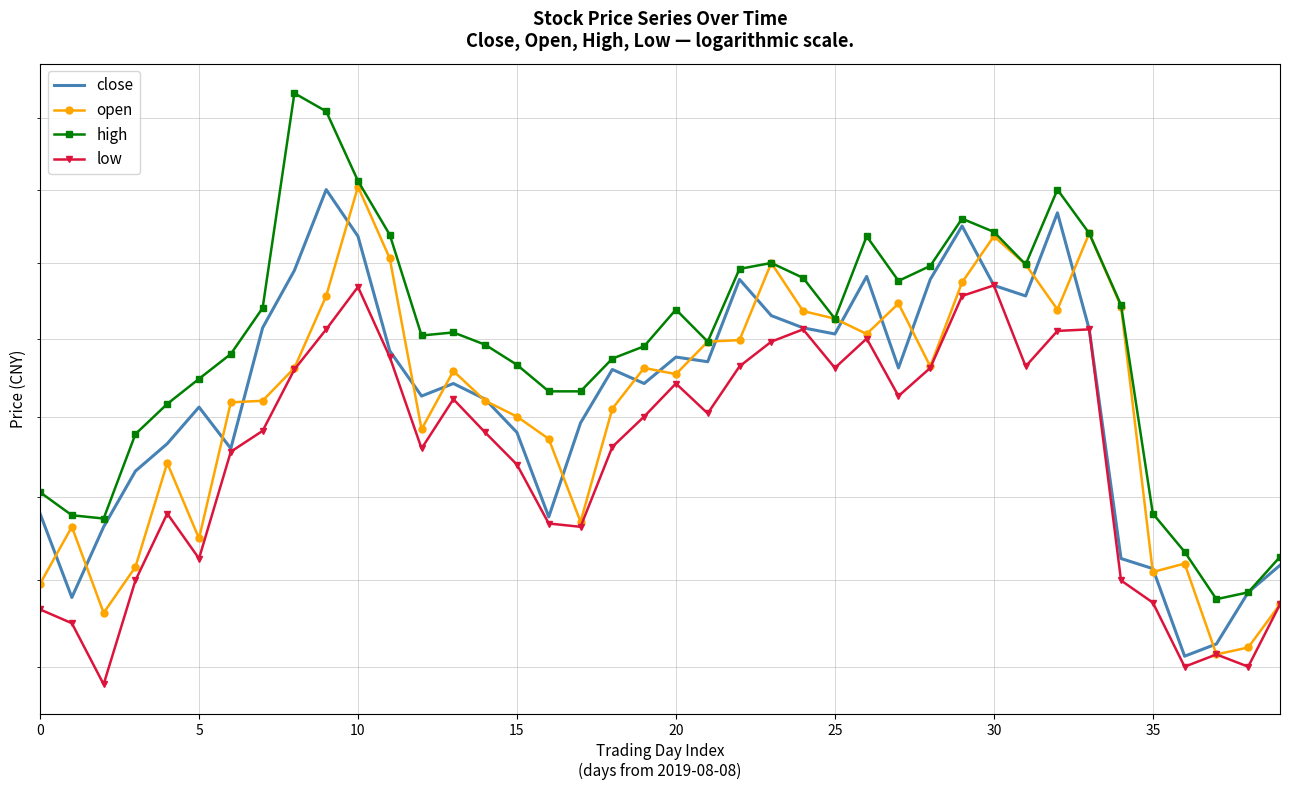

Is the value of close at 38 greater than the value of high at 39?

No